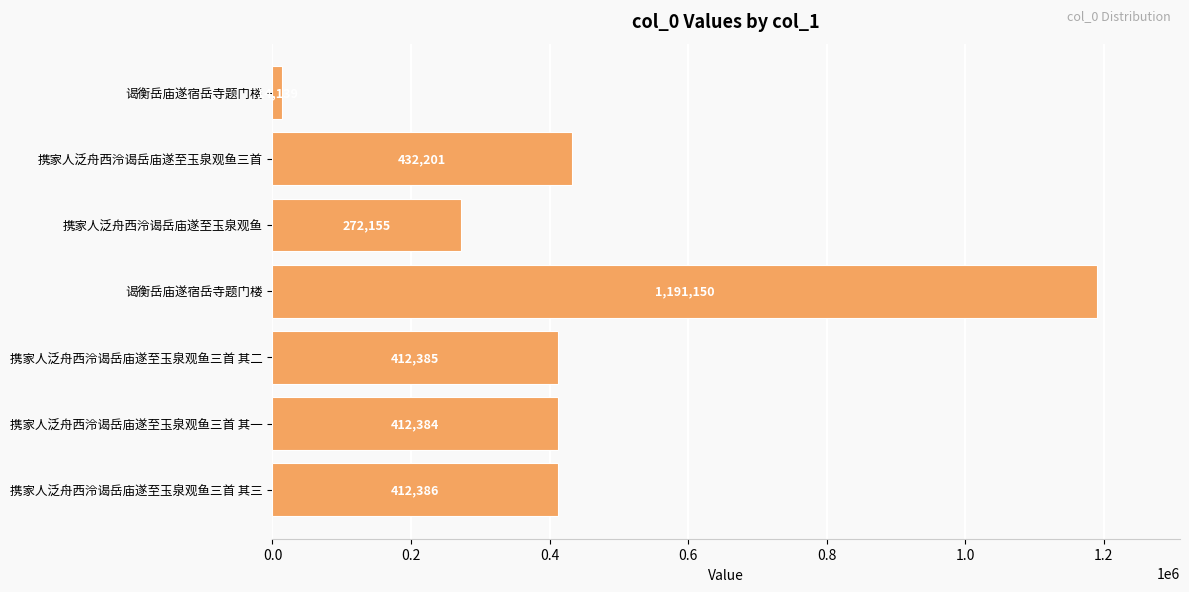

How many values are below 412385?

3